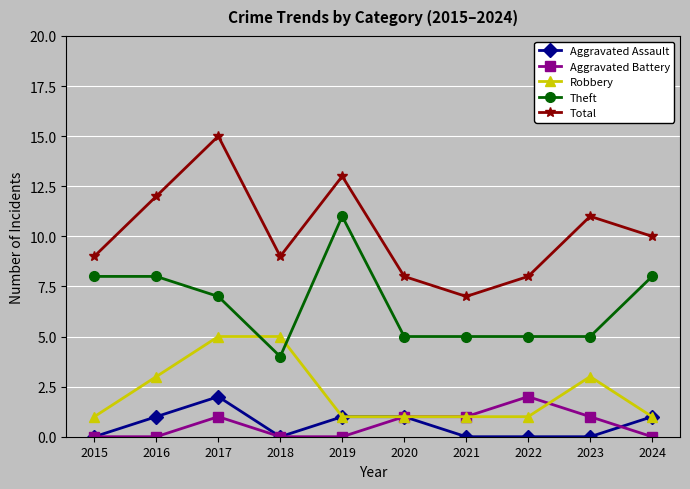

What is the difference between the highest and lowest values at 2024?

10